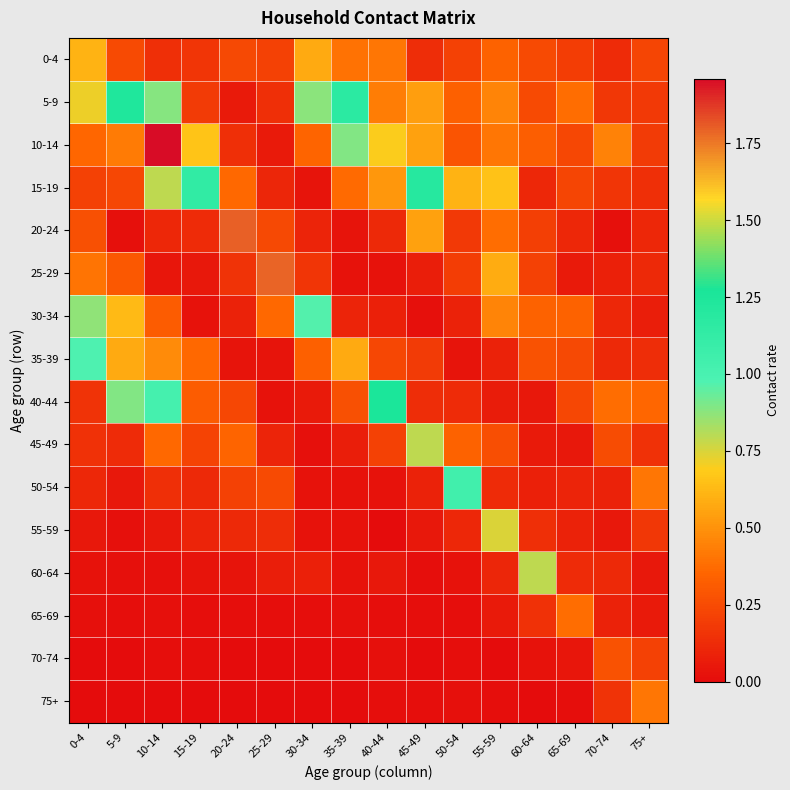

At which category is the sum across all series the highest?

10-14